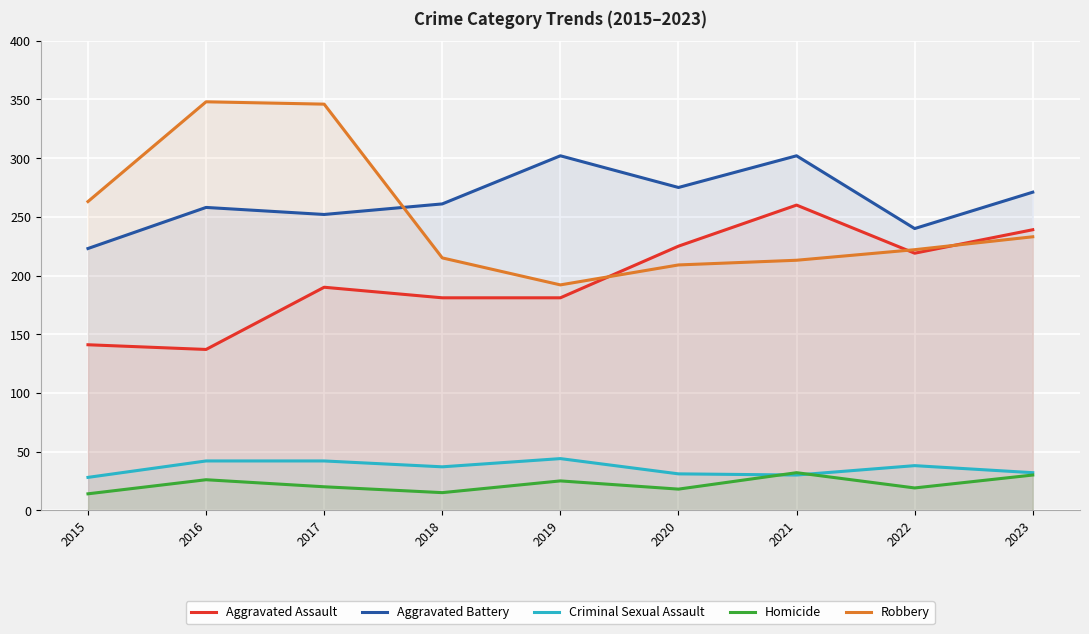

True or false: Criminal Sexual Assault and Aggravated Battery intersect in this chart.

False